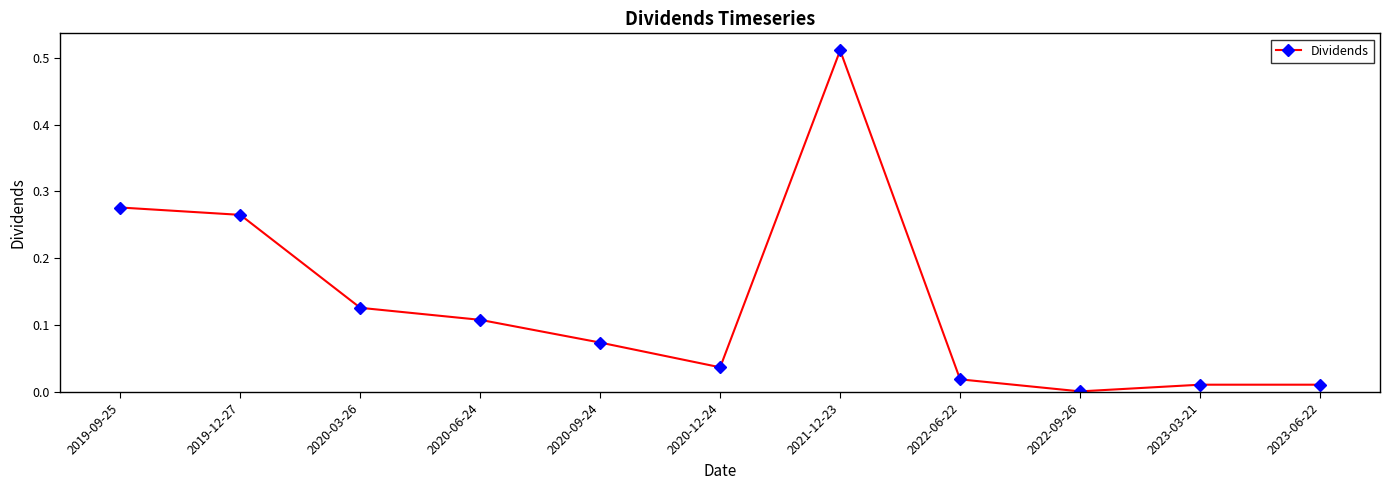

Where is the first local minimum?

2020-12-24